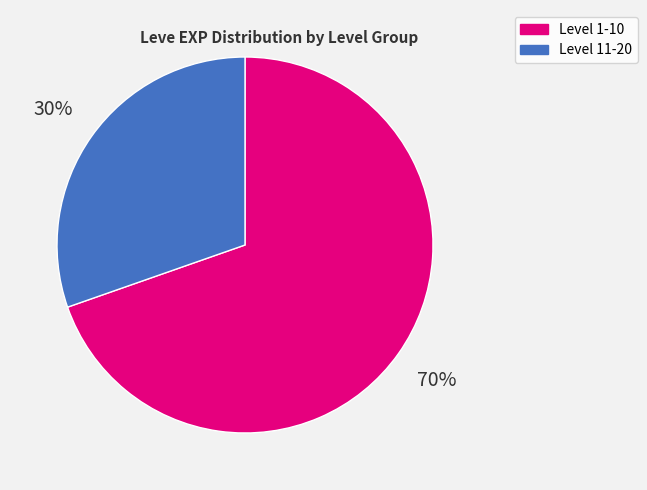

To the nearest percent, what is the average slice percentage?

50%